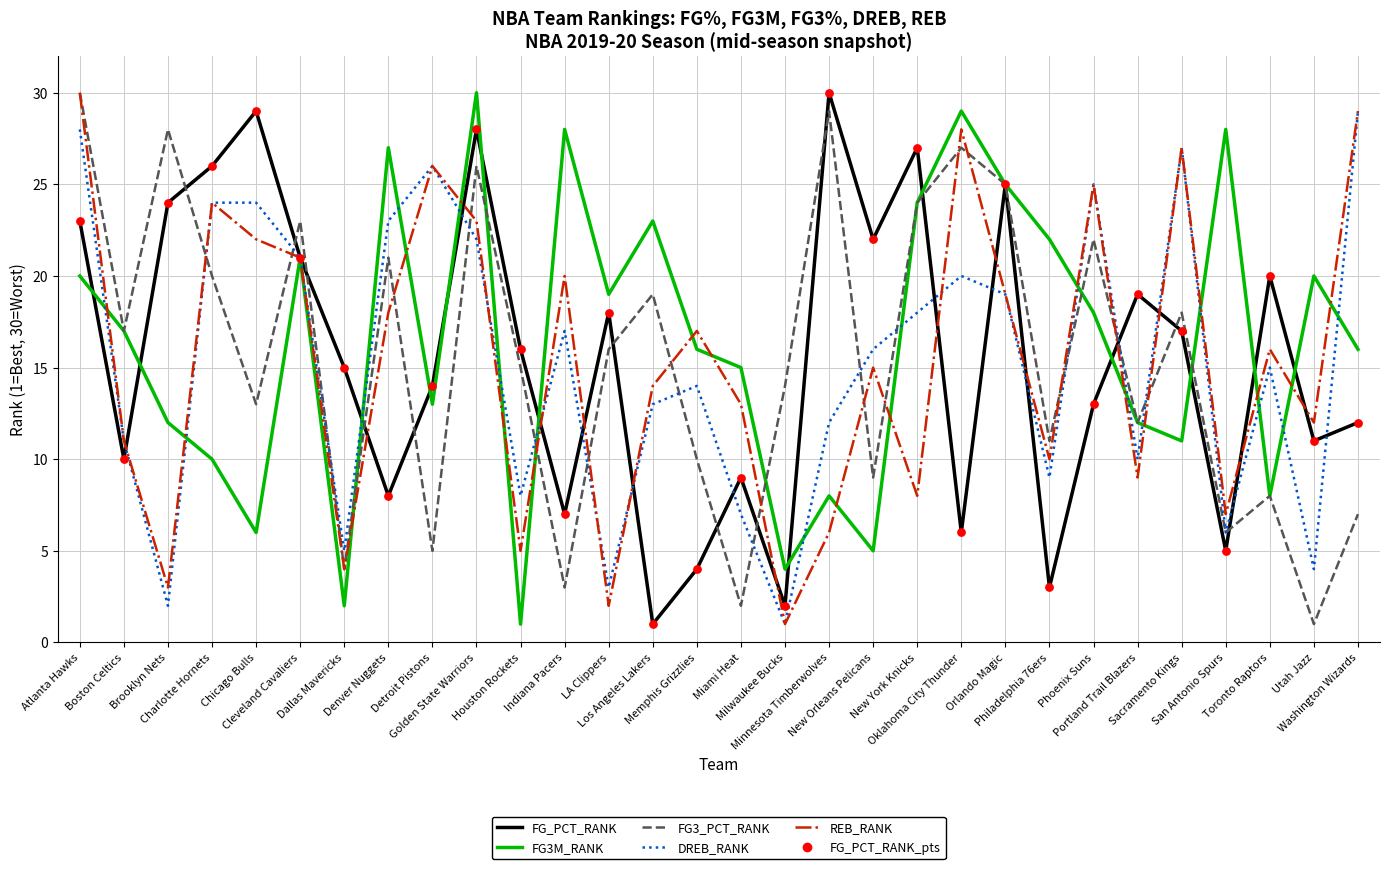

At how many categories does at least one series exceed 24?

16